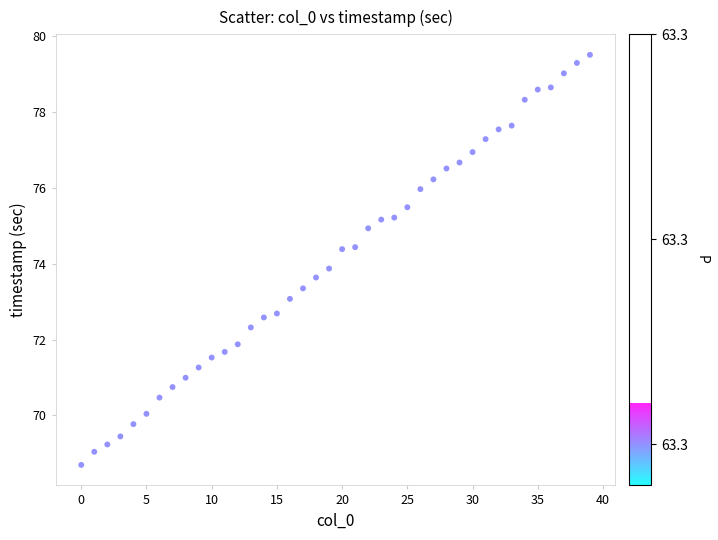

What is the range of Y values (max minus min)?

10.8